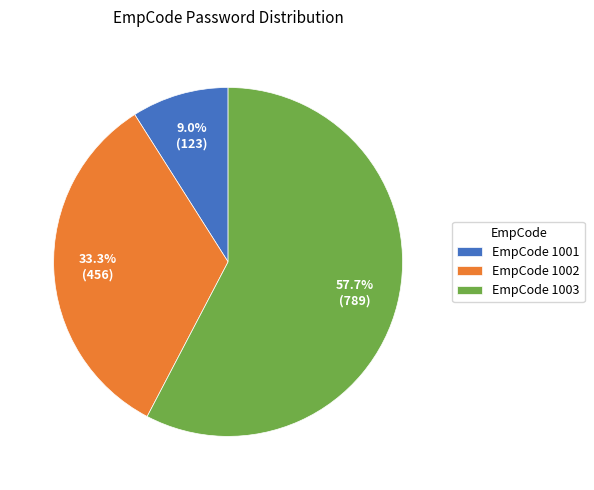

Approximately how many times larger is the value at EmpCode 1002 compared to EmpCode 1003?

0.6